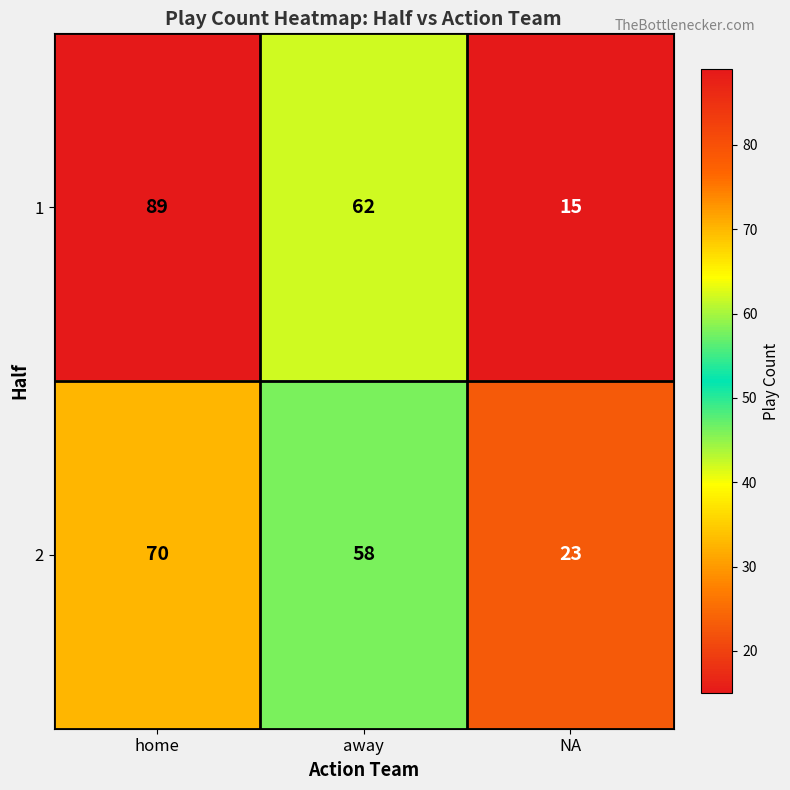

List the series in order of their peak value, highest first.

1, 2